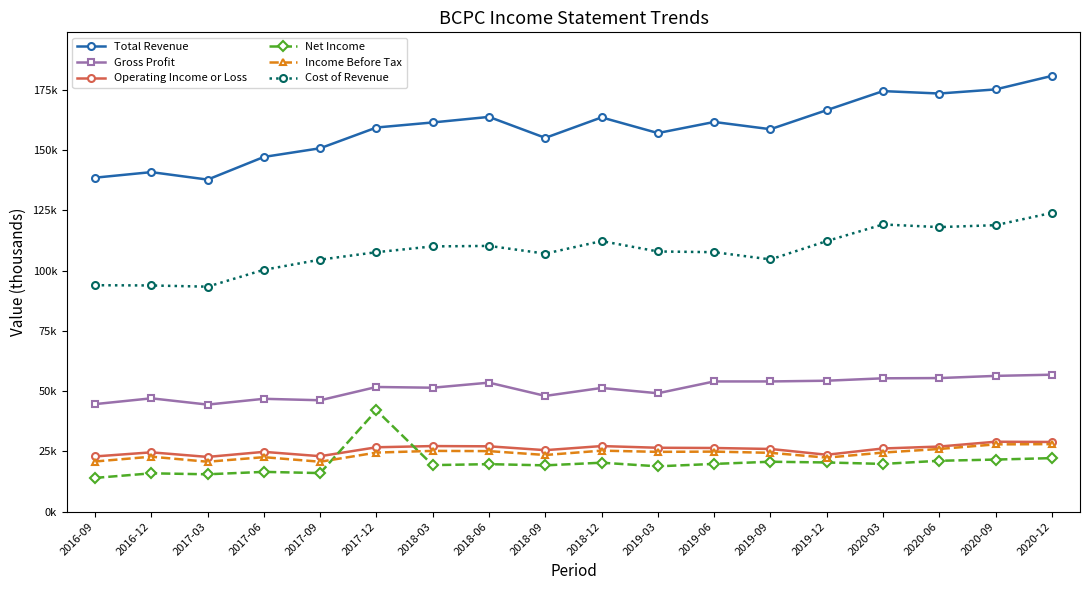

What are all the series names shown in the legend?

Total Revenue, Gross Profit, Operating Income or Loss, Net Income, Income Before Tax, Cost of Revenue